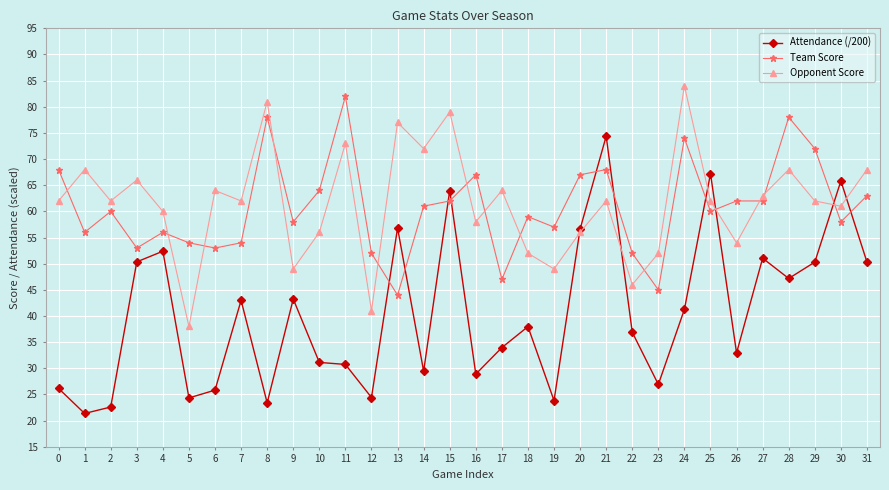

Where is Team Score nearest to the value 63?

31